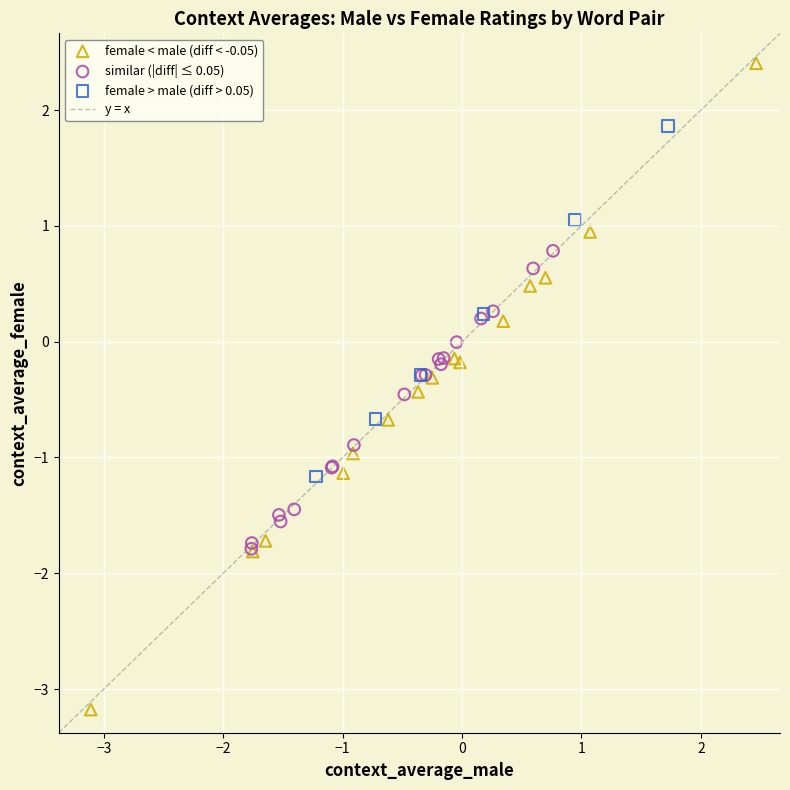

Which series contains the lowest Y value?

female < male (diff < -0.05)